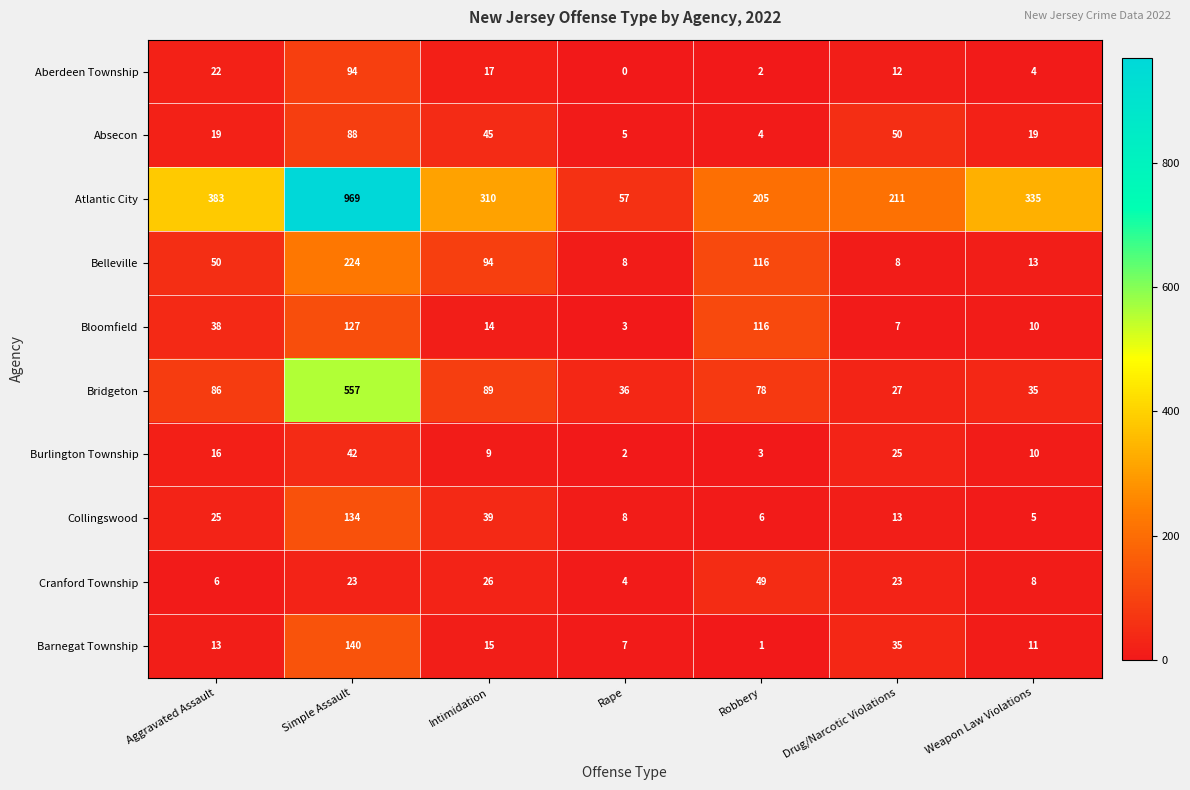

How many distinct data groups are displayed?

10